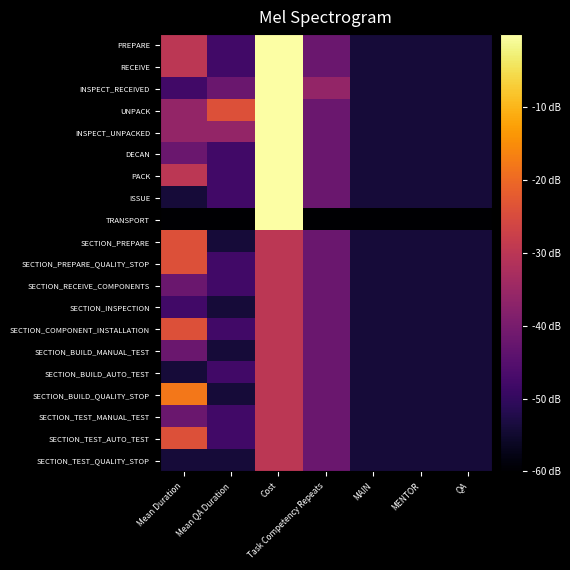

At QA, list the series in order from largest to smallest.

PREPARE, RECEIVE, INSPECT_RECEIVED, UNPACK, INSPECT_UNPACKED, DECAN, PACK, ISSUE, SECTION_PREPARE, SECTION_PREPARE_QUALITY_STOP, SECTION_RECEIVE_COMPONENTS, SECTION_INSPECTION, SECTION_COMPONENT_INSTALLATION, SECTION_BUILD_MANUAL_TEST, SECTION_BUILD_AUTO_TEST, SECTION_BUILD_QUALITY_STOP, SECTION_TEST_MANUAL_TEST, SECTION_TEST_AUTO_TEST, SECTION_TEST_QUALITY_STOP, TRANSPORT